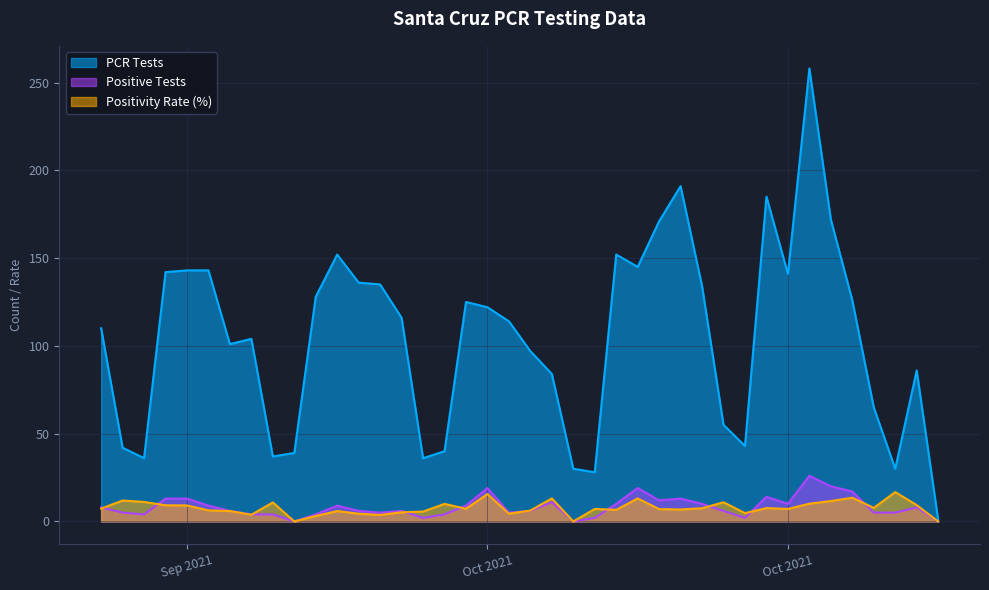

At which category does the chart reach its peak across all series?

2021-10-27